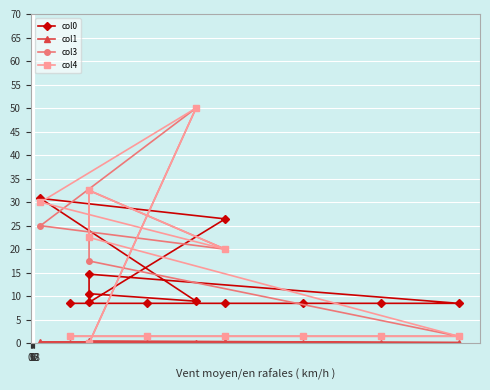

List the labels in order of col1 value, largest first.

18, 8, 9, 0, 3, 6, 9, 12, 15, 7, 10, 11